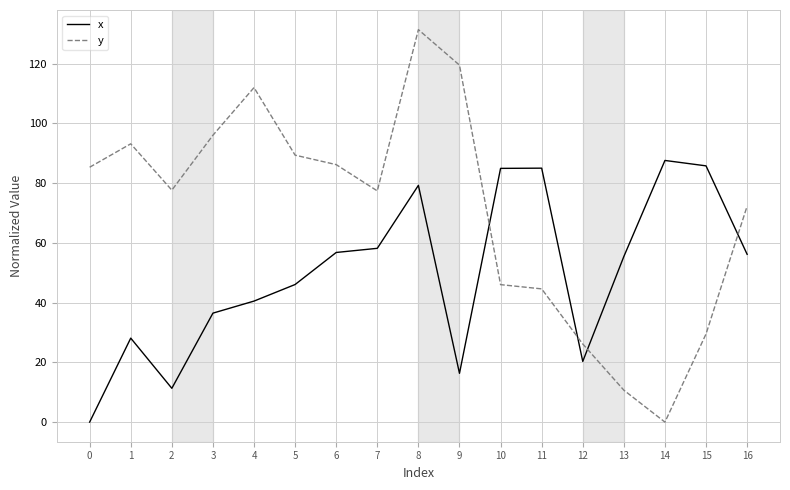

Is it true that x equals 56.8 at 6?

True